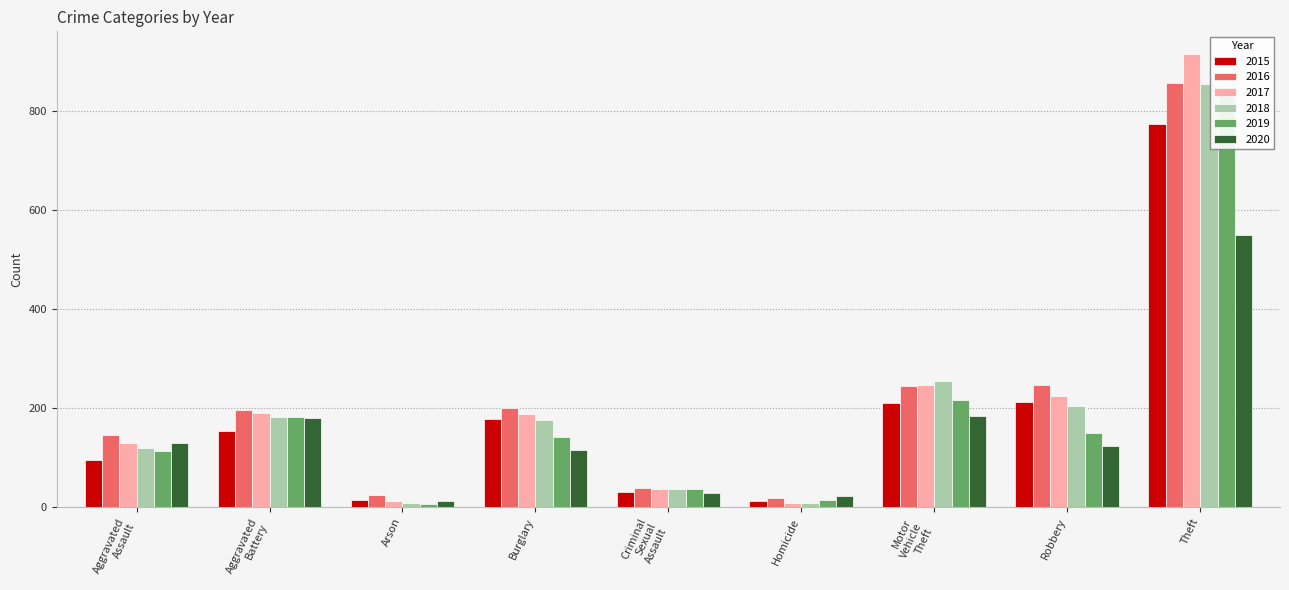

What is the label of the 9th bar from the right?

Aggravated Assault